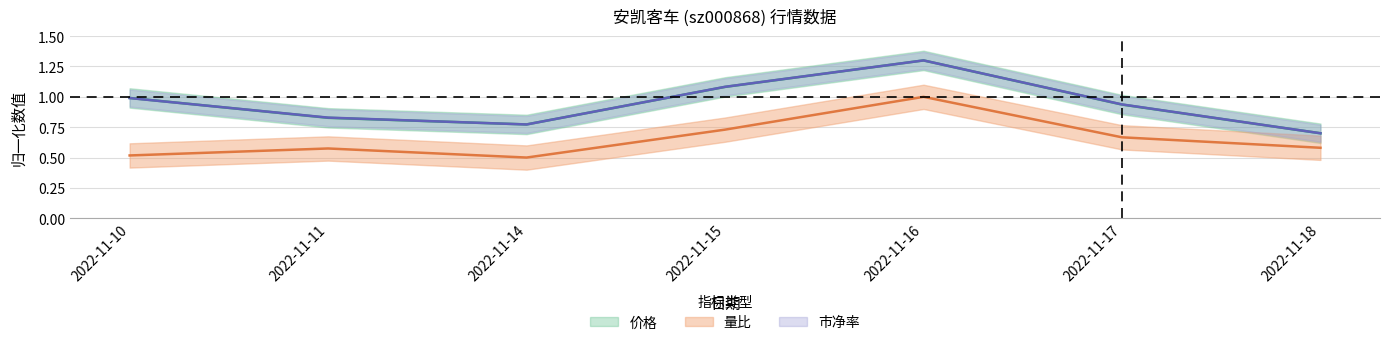

Reading left to right, transcribe all the data shown in this chart.

价格: 1.0	0.8	0.8	1.1	1.3	0.9	0.7
量比: 0.5	0.6	0.5	0.7	1.0	0.7	0.6
市净率: 1.0	0.8	0.8	1.1	1.3	0.9	0.7